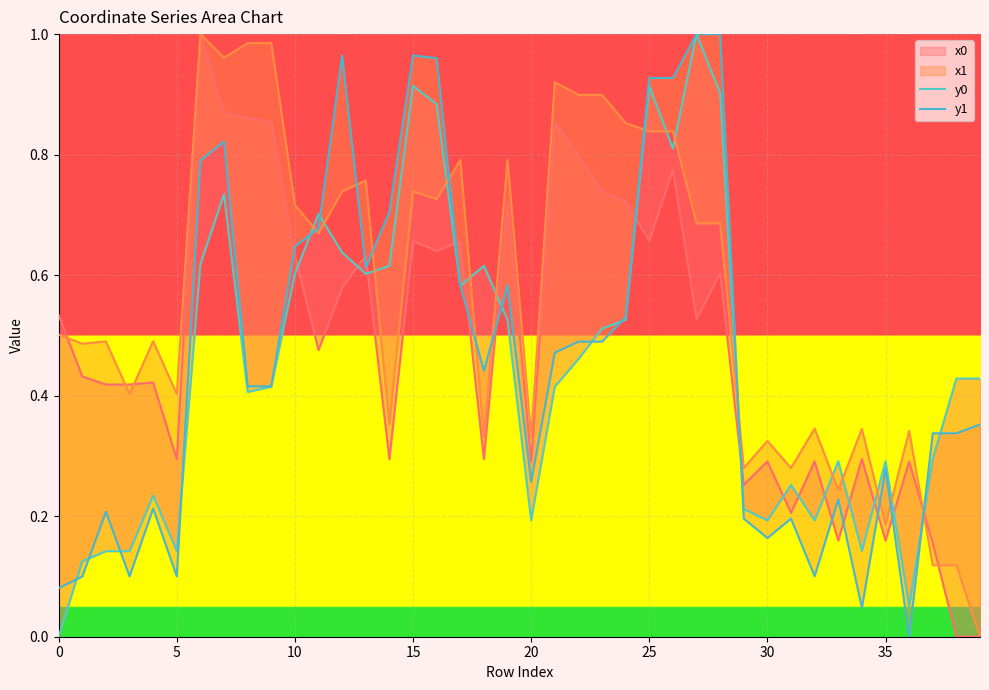

Is the value of y1 at 32 greater than the value of y0 at 25?

No